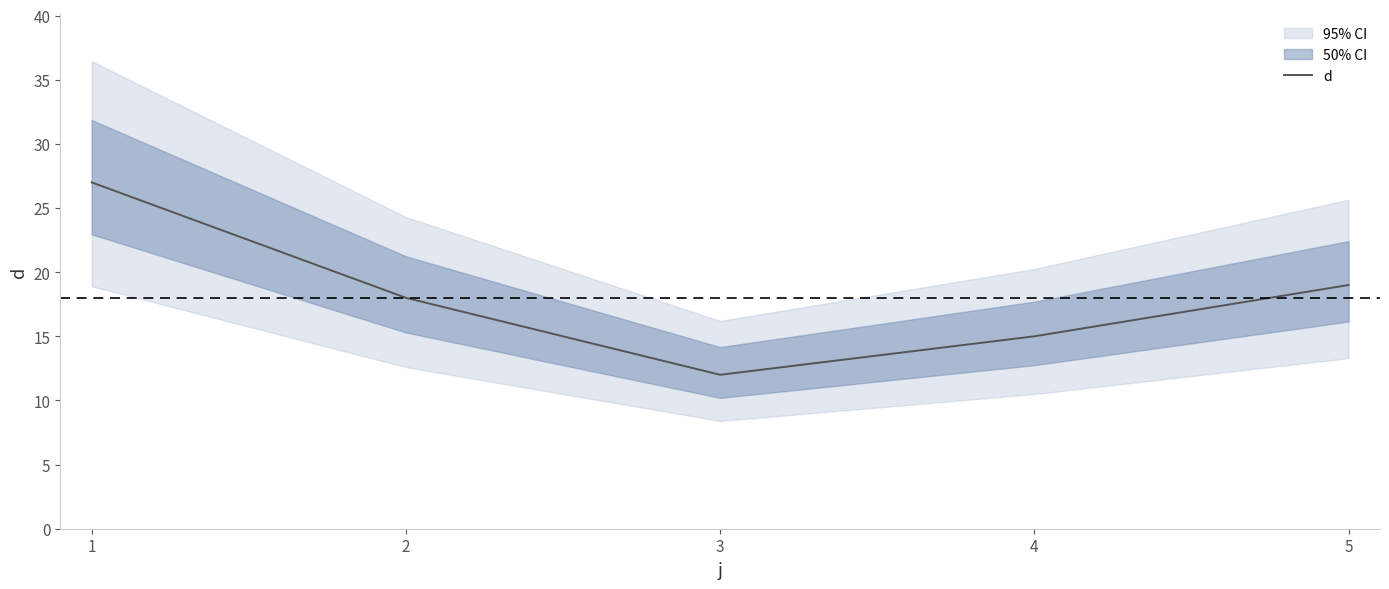

How many points are lower than both their immediate neighbors (excluding endpoints)?

1